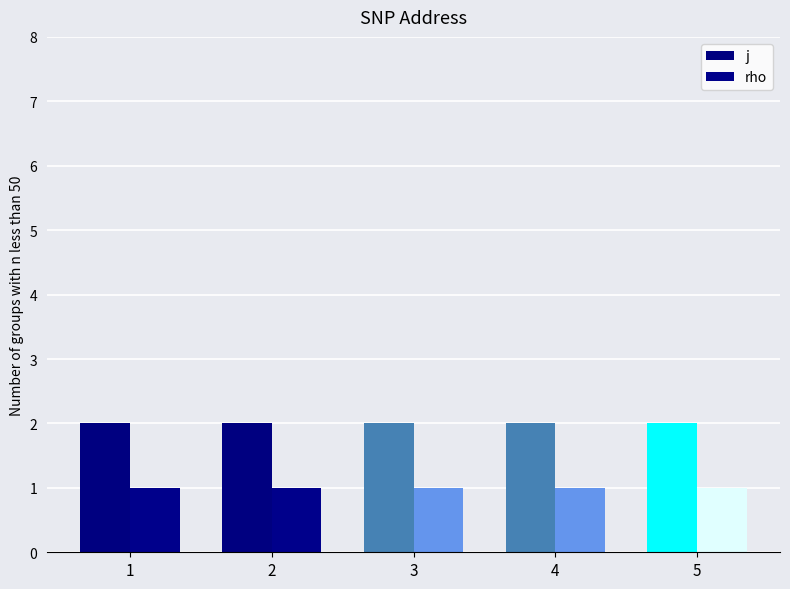

Which category has the highest value in the j series?

1